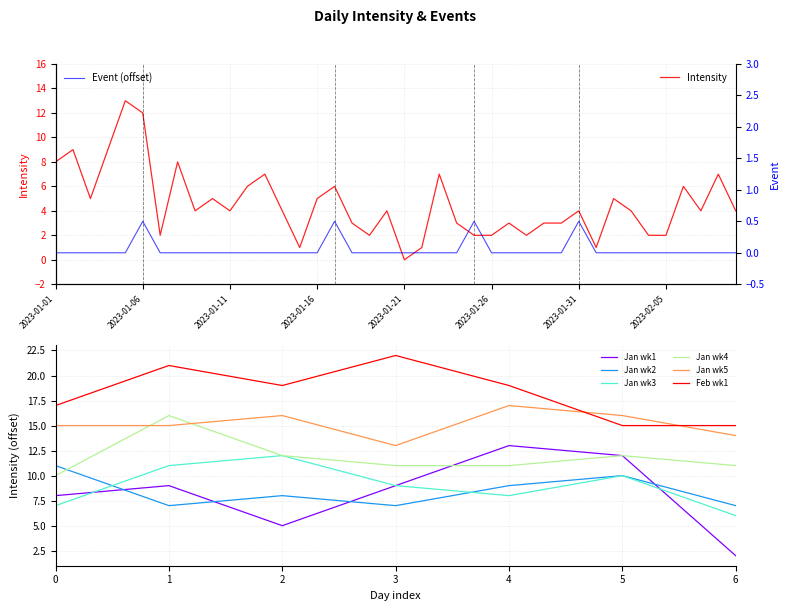

Is the value of Intensity at 2023-01-04 greater than the value of Event at 2023-01-09?

Yes